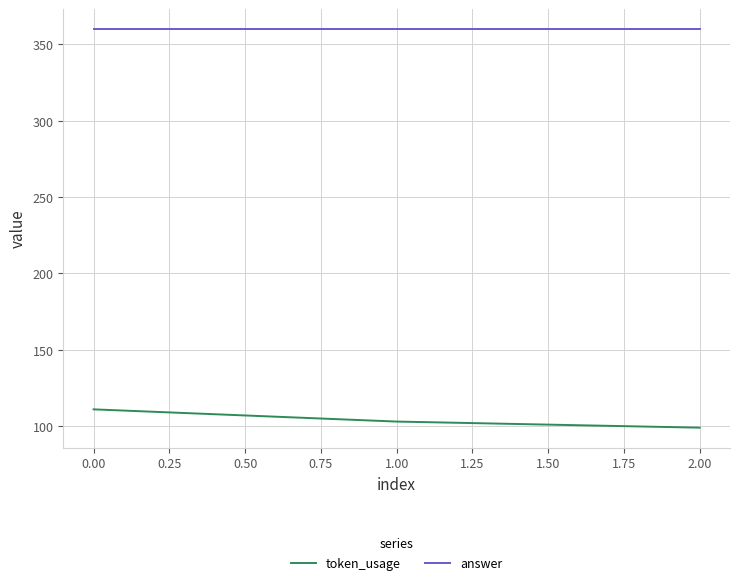

Rank the series at 0.00 from highest to lowest value.

answer, token_usage